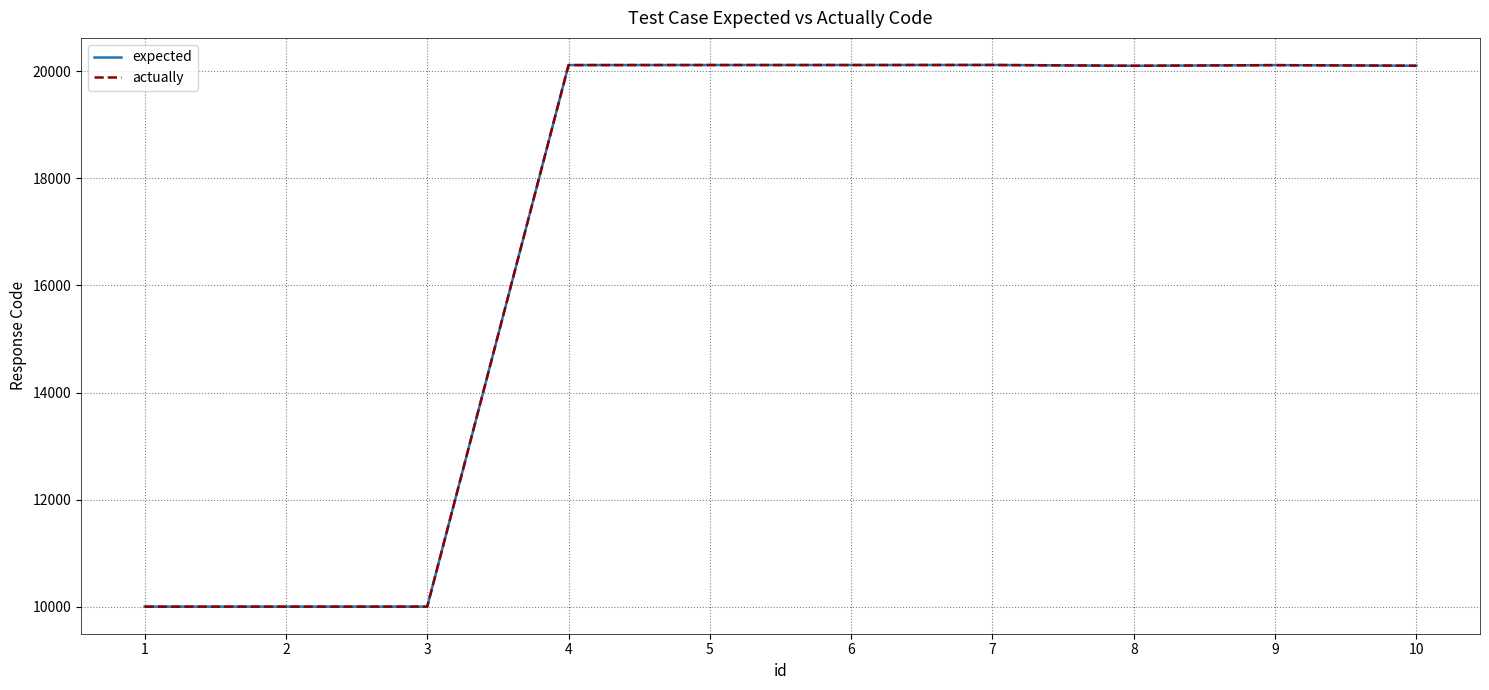

How many lines are shown in the chart?

2